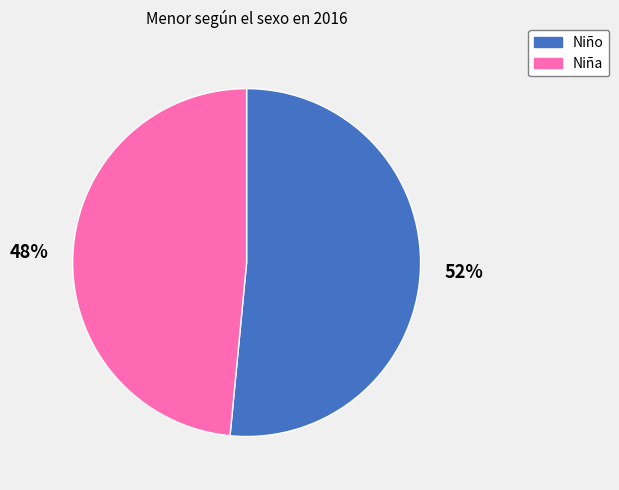

True or false: Niña accounts for 48% of the total.

True